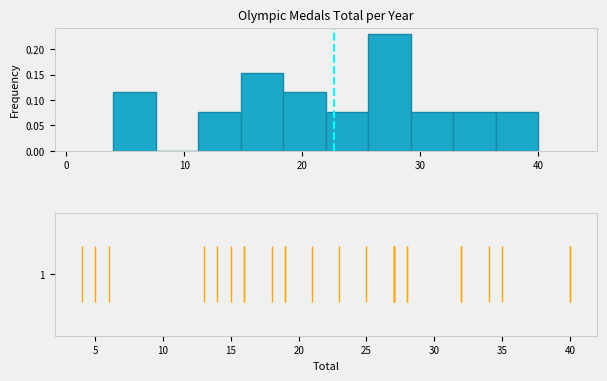

Around what value on the x-axis is the tallest bar? Give the approximate position of its centre, as read against the axis.

27